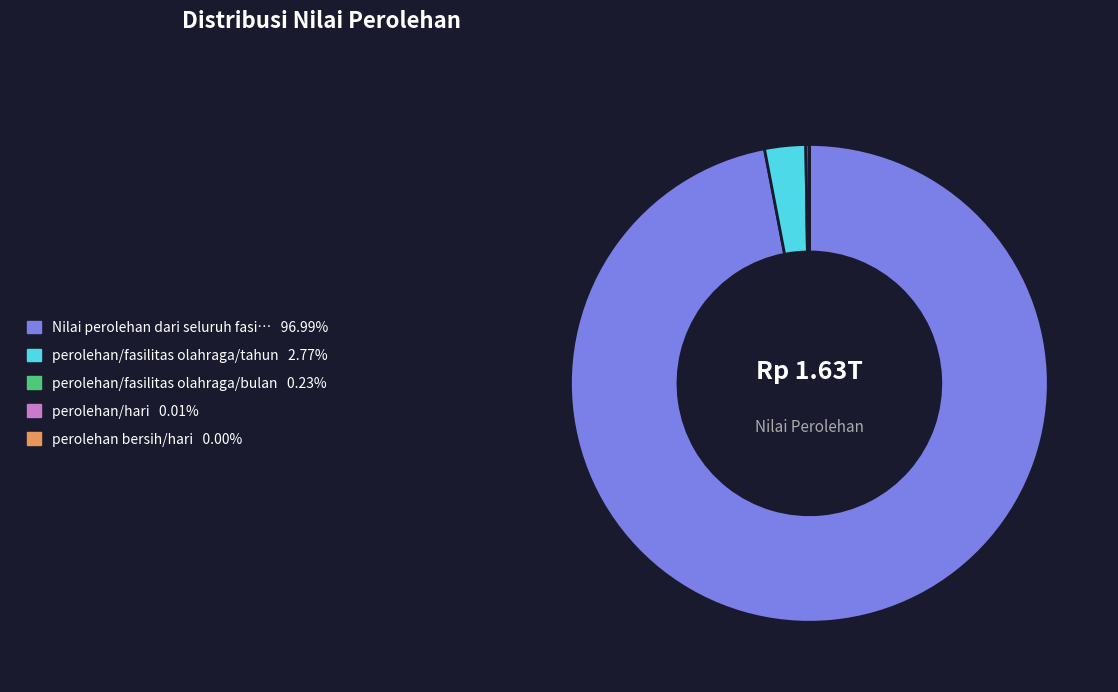

Does any single category account for the majority?

Yes